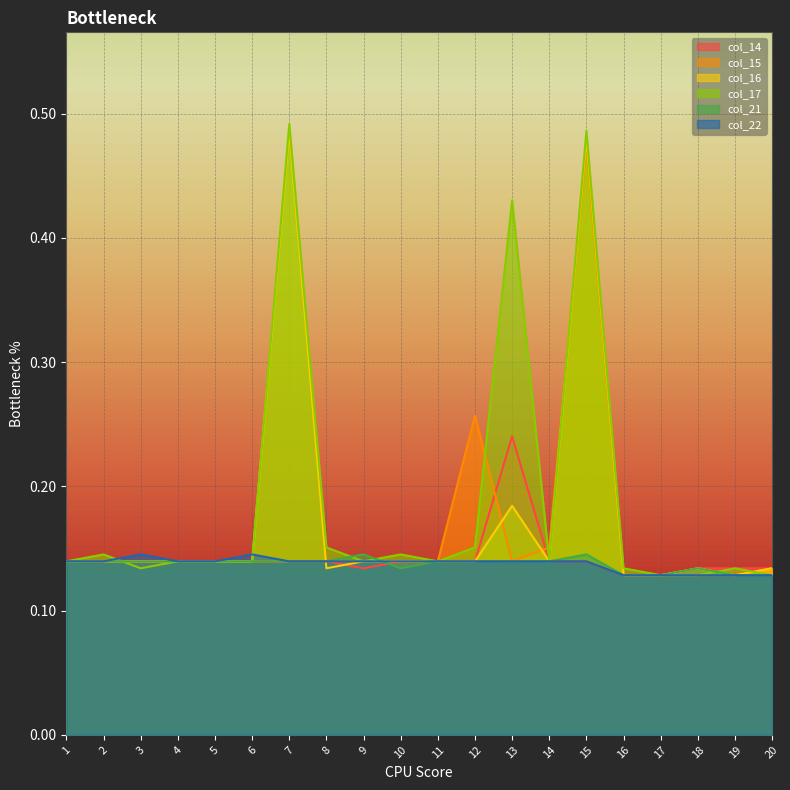

Between which two adjacent categories do col_14 and col_16 first intersect?

7 and 8